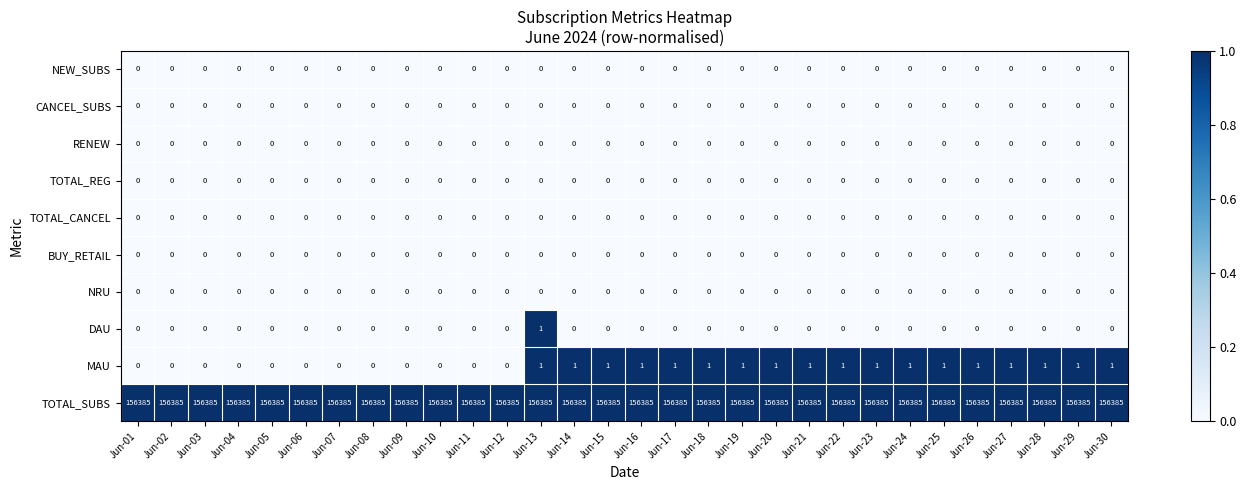

What is the approximate value of TOTAL_SUBS at Jun-12?

156385